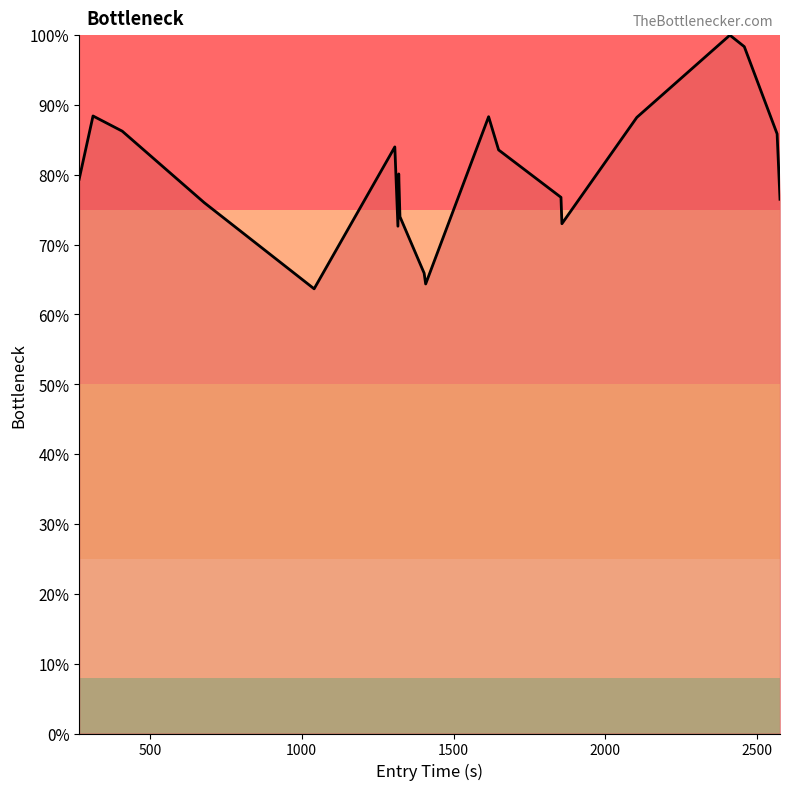

What is the minimum value shown in the chart?

63.7